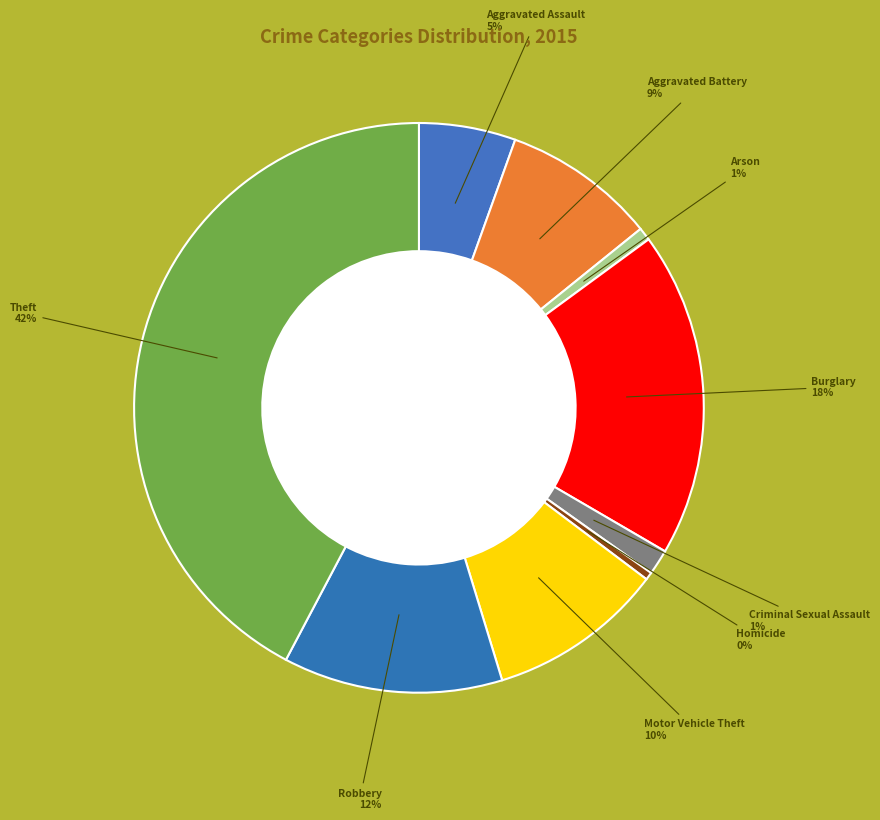

Is there a majority slice in this chart?

No